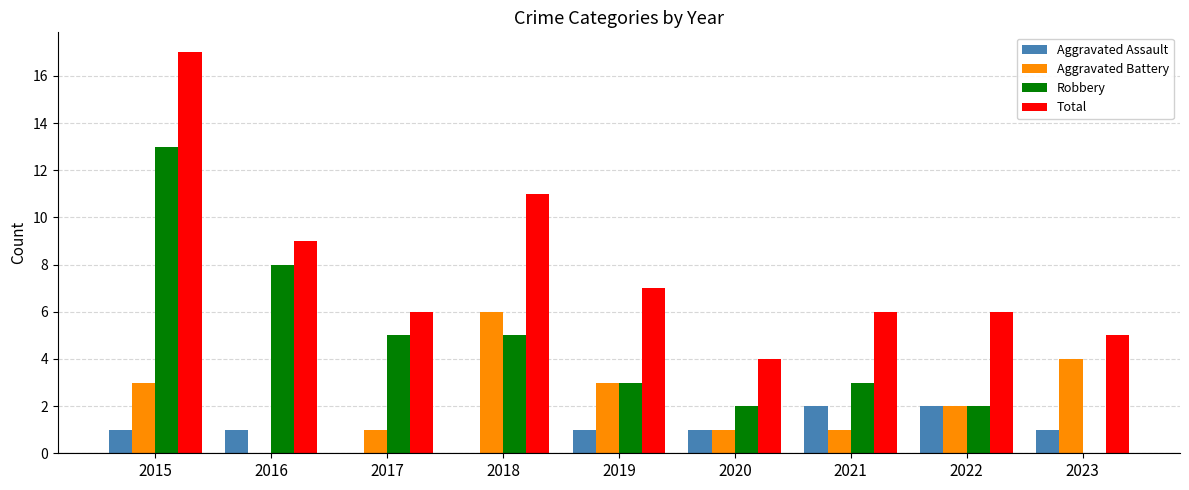

Which series has the largest total across all categories?

Total